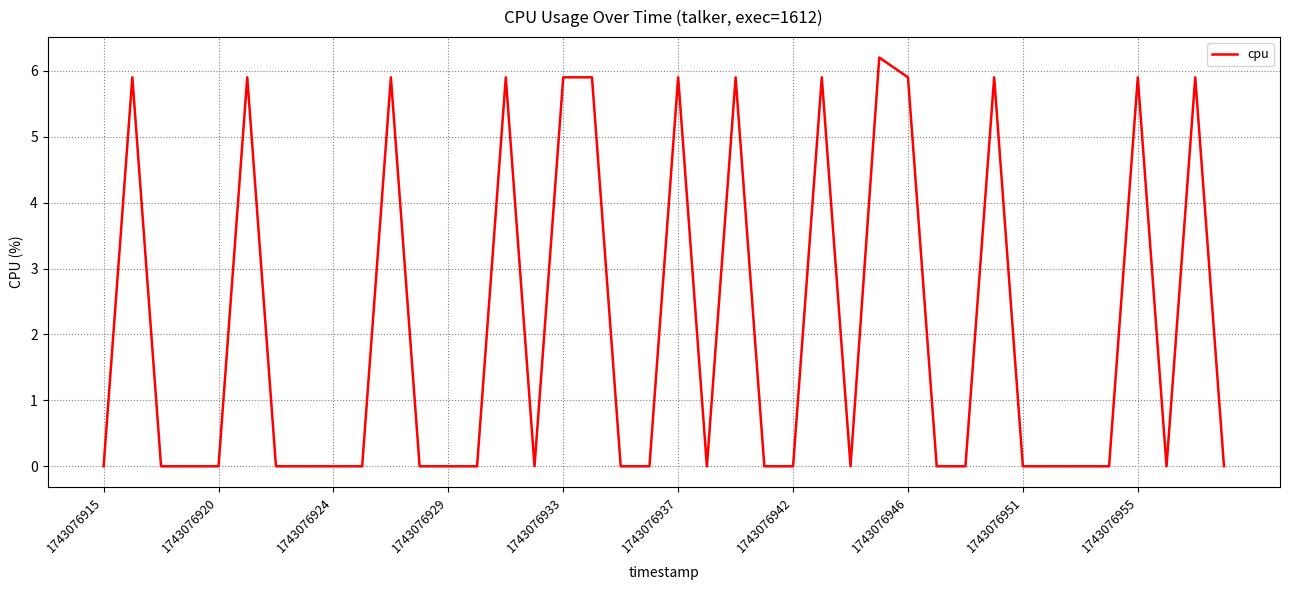

What is the greatest value displayed?

6.2